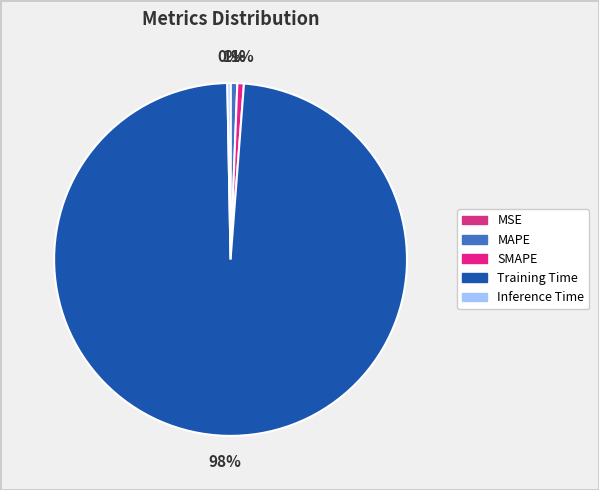

Combined, what portion of the pie is Inference Time and MAPE?

0.9%